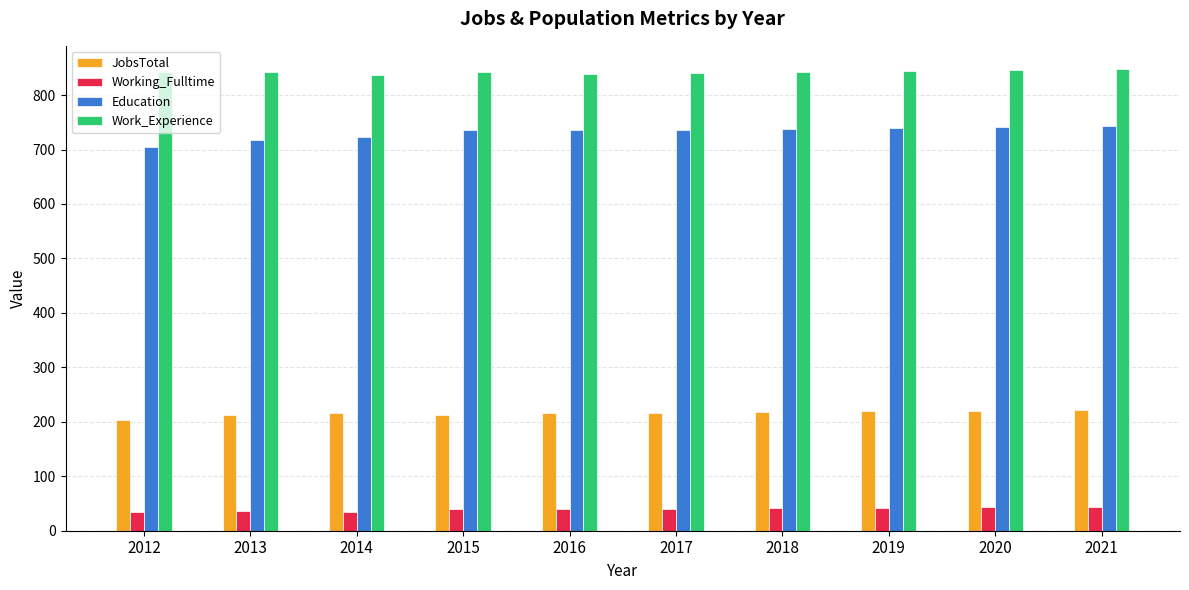

What is the sum of all JobsTotal values?

2155